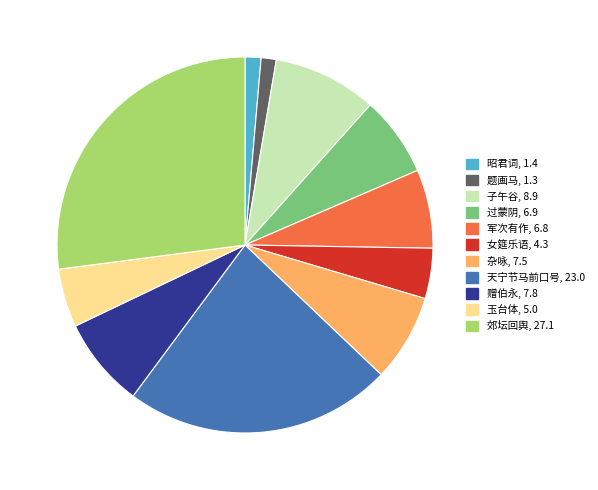

Is there any slice that represents more than half of the pie?

No